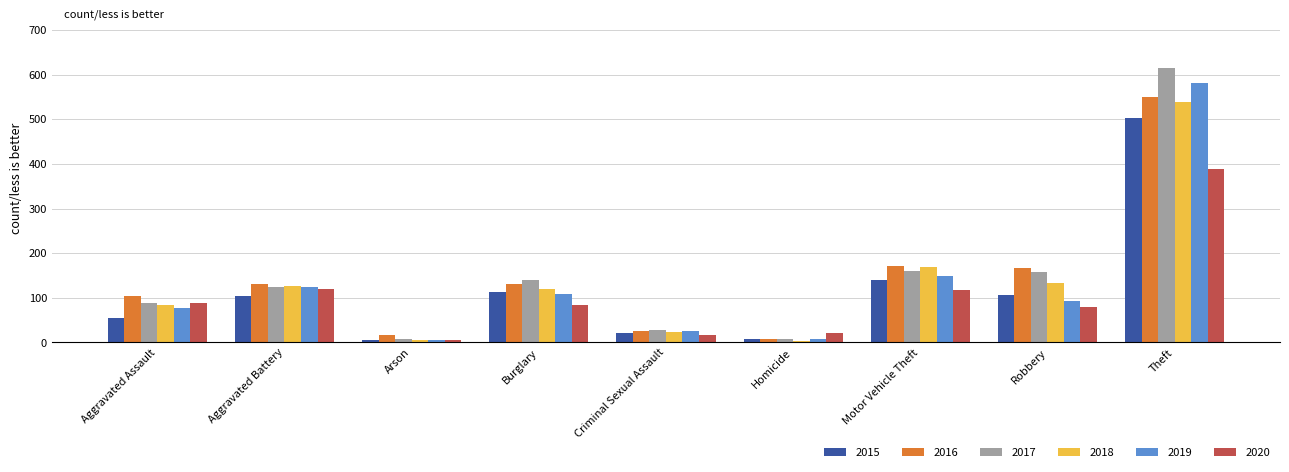

At which label is 2015 closest to 254?

Motor Vehicle Theft